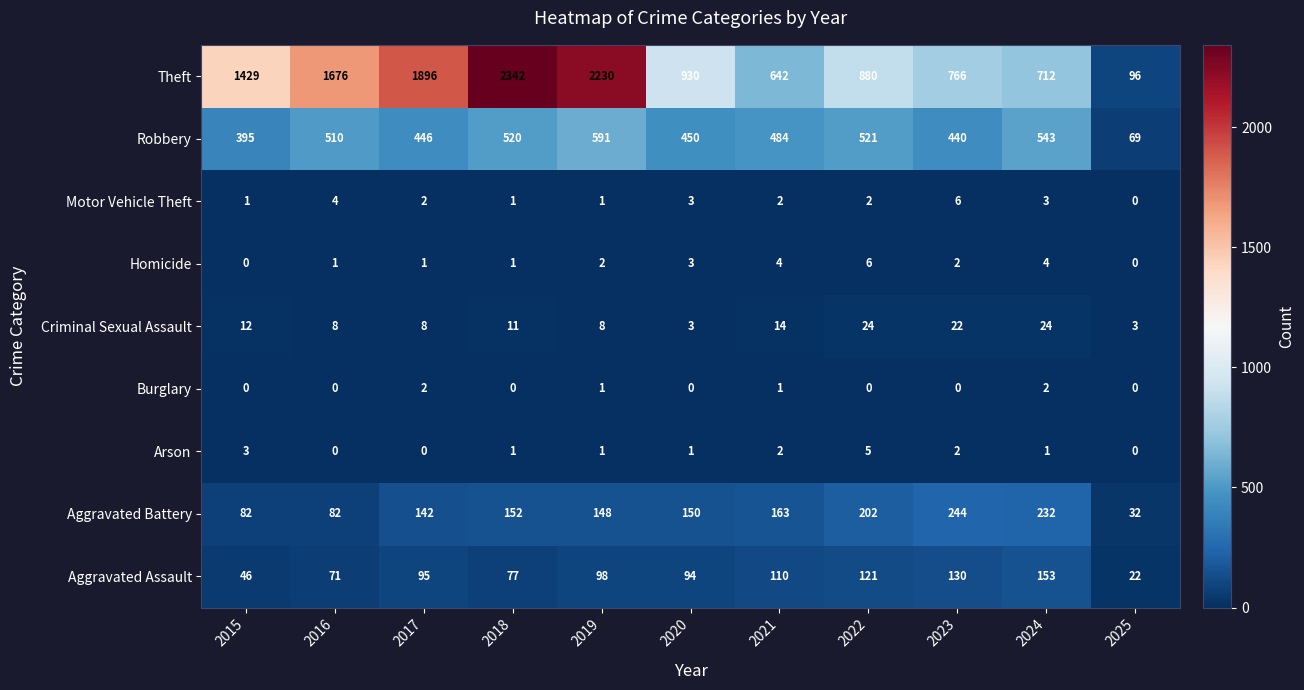

What is the total value across all series at 2024?

1674